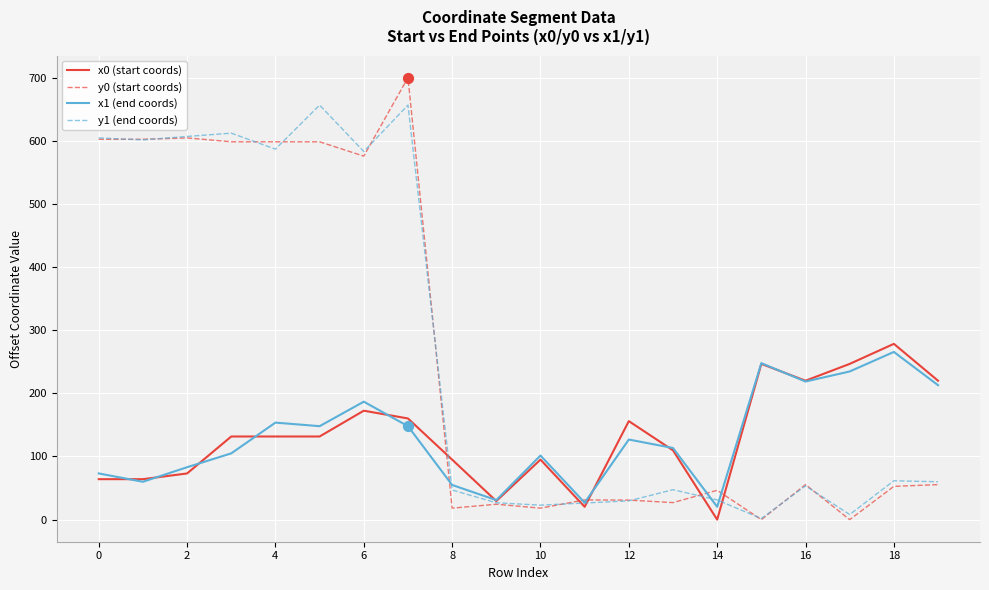

Which series has the widest spread of values?

y0 (start coords)